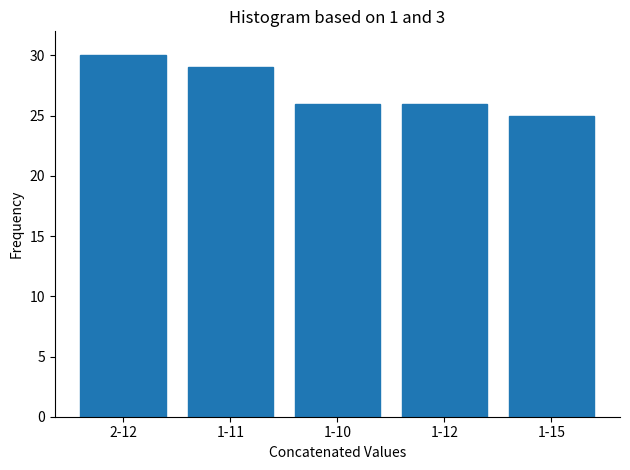

Reading left to right, what are all the values shown in this chart?

30	29	26	26	25